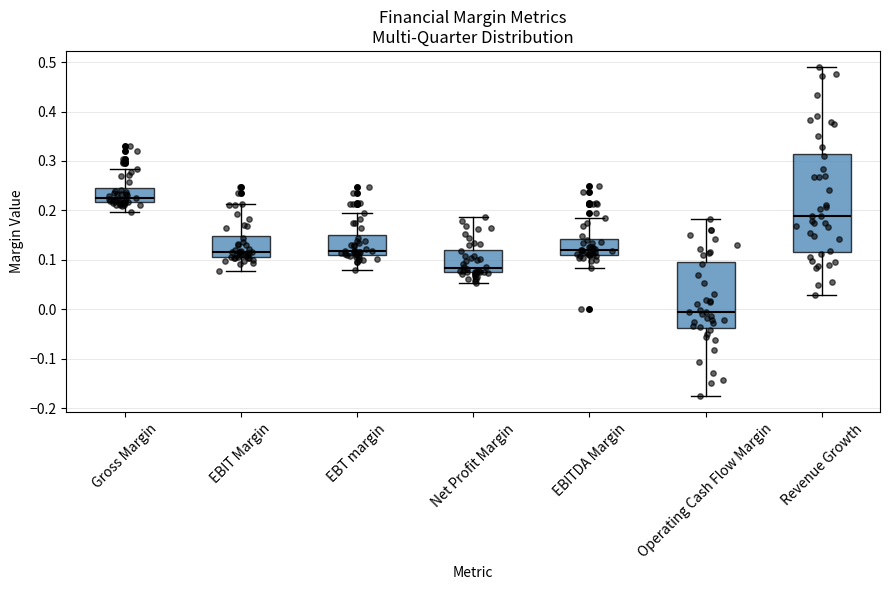

Where does the median line of the box for EBIT Margin sit on the y-axis? The values are not printed on the chart, so give them approximately, as read against the axis.

0.12